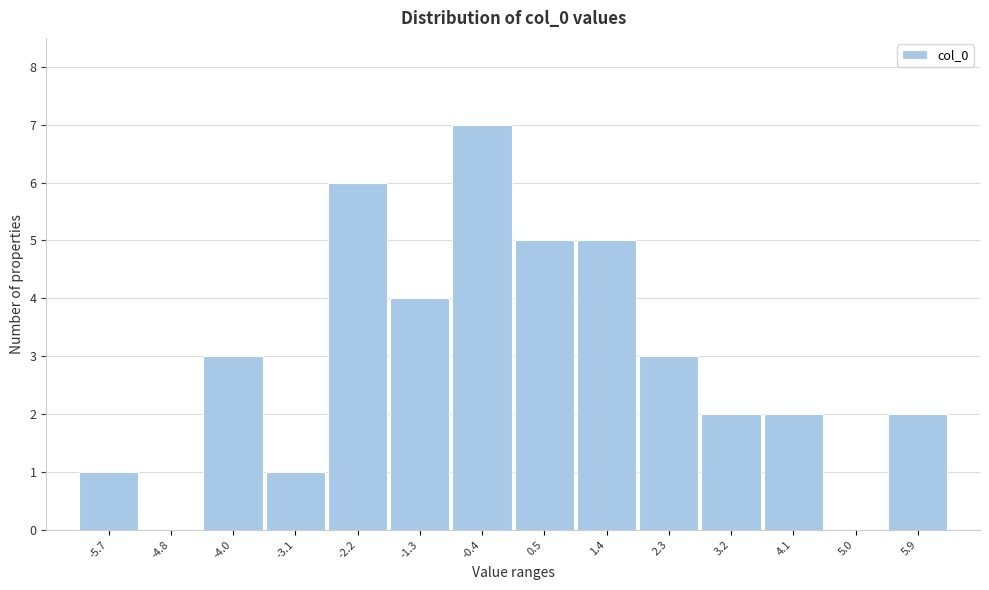

Reading right to left, transcribe all the data shown in this chart.

5.9=2	5.0=0	4.1=2	3.2=2	2.3=3	1.4=5	0.5=5	-0.4=7	-1.3=4	-2.2=6	-3.1=1	-4.0=3	-4.8=0	-5.7=1